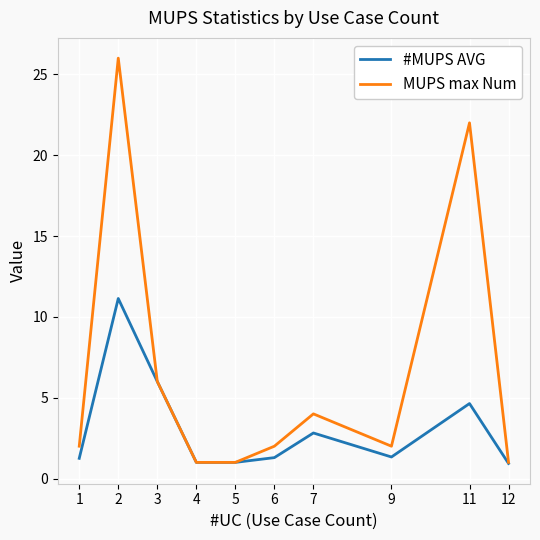

Rank the series by their maximum value, from lowest to highest.

#MUPS AVG, MUPS max Num